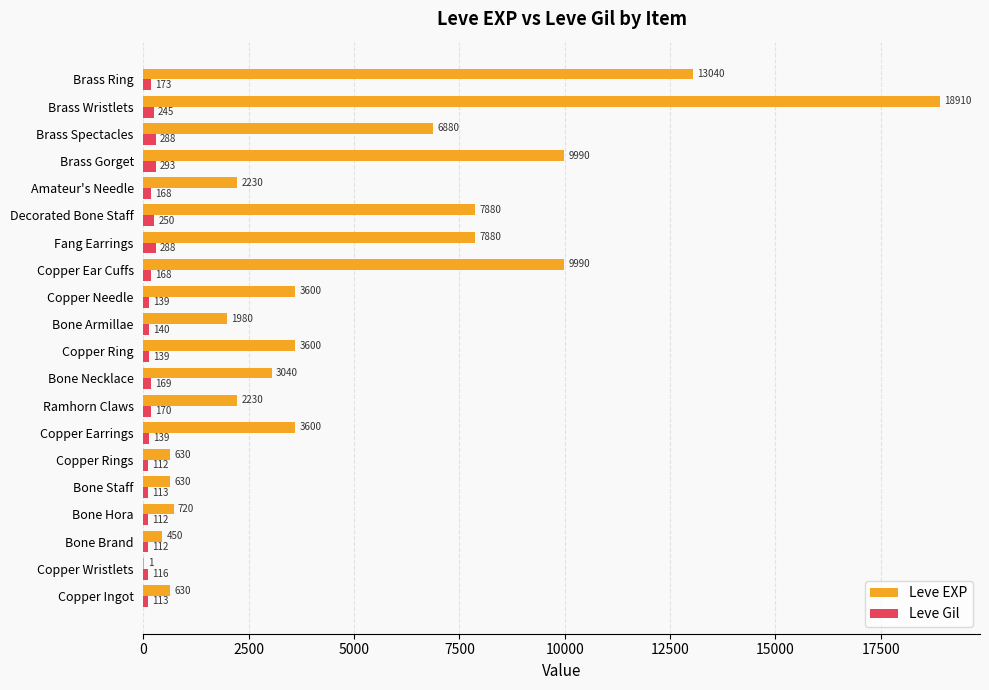

Is the value of Leve EXP at Copper Rings greater than the value of Leve Gil at Decorated Bone Staff?

Yes